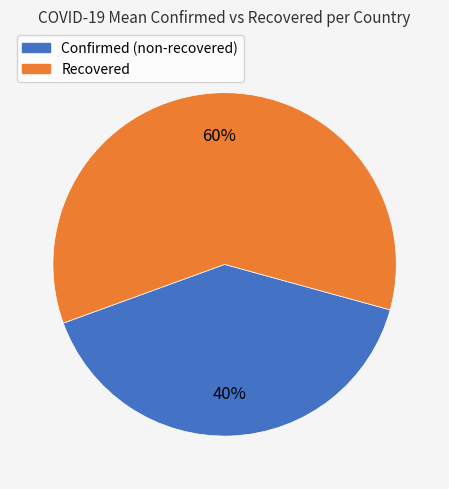

How many segments does this pie chart have?

2